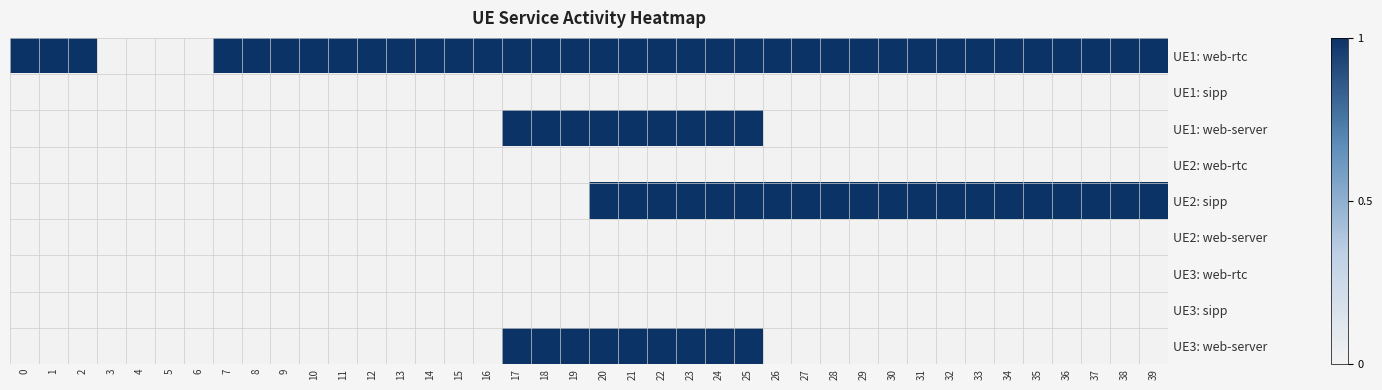

Which series has the largest range (max minus min)?

row_0